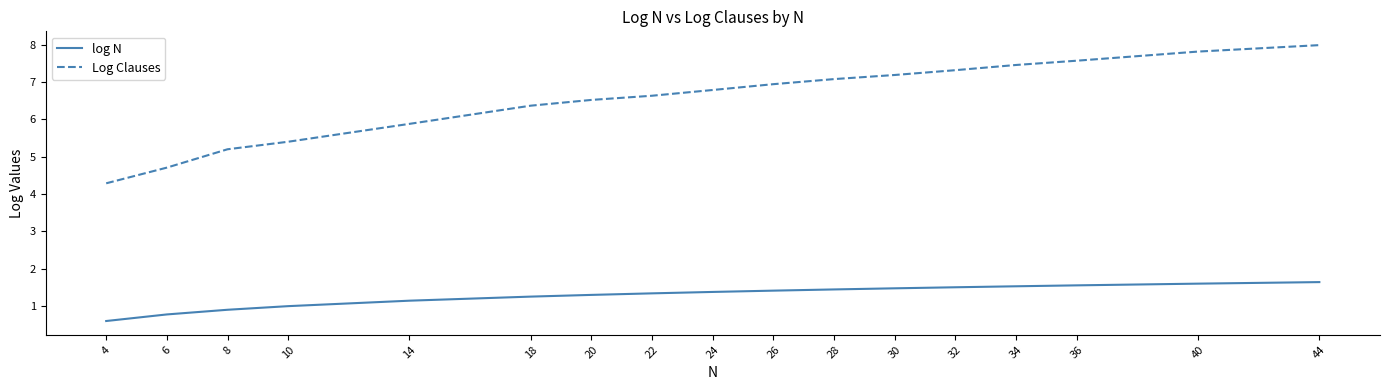

At which category does the chart reach its minimum across all series?

4